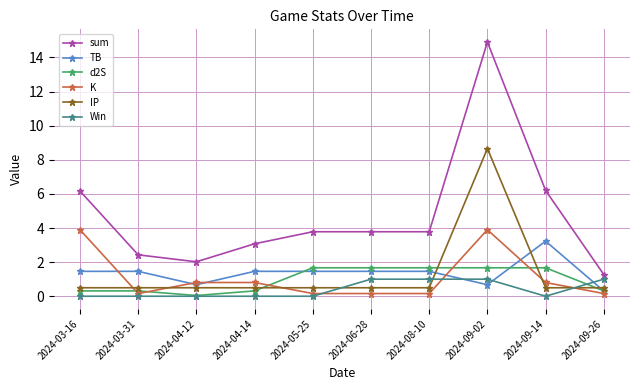

What is the total value across all series at 2024-06-28?

8.6